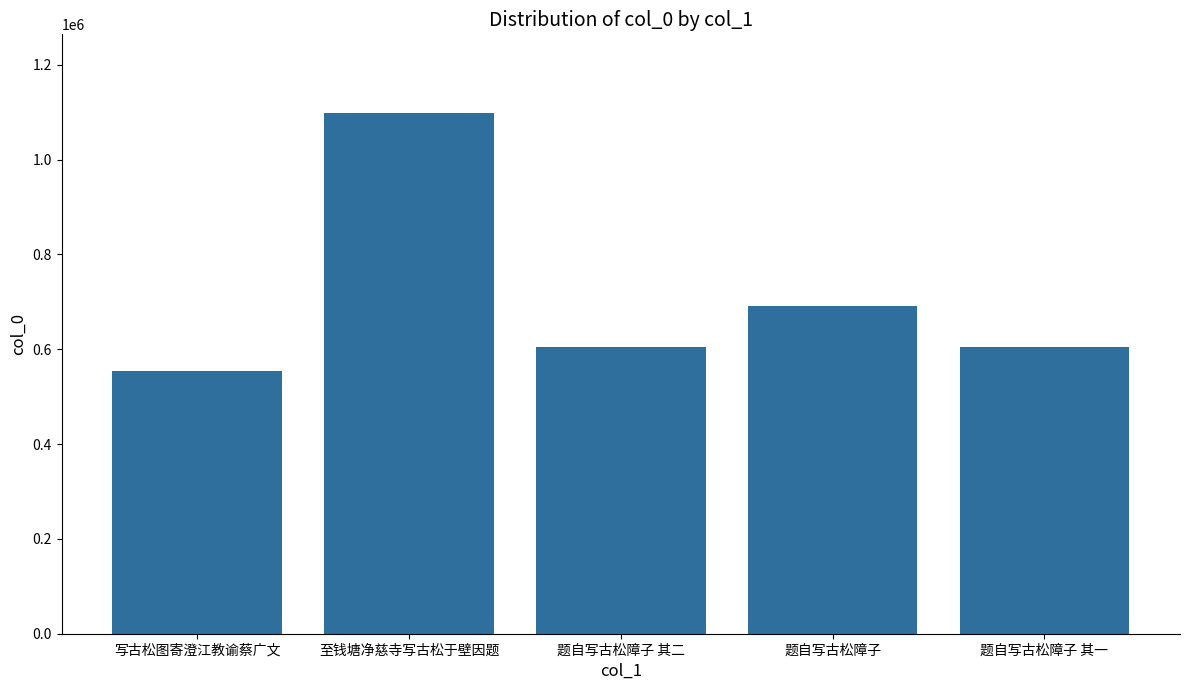

What is the value of the 1st bar from the left?

553945